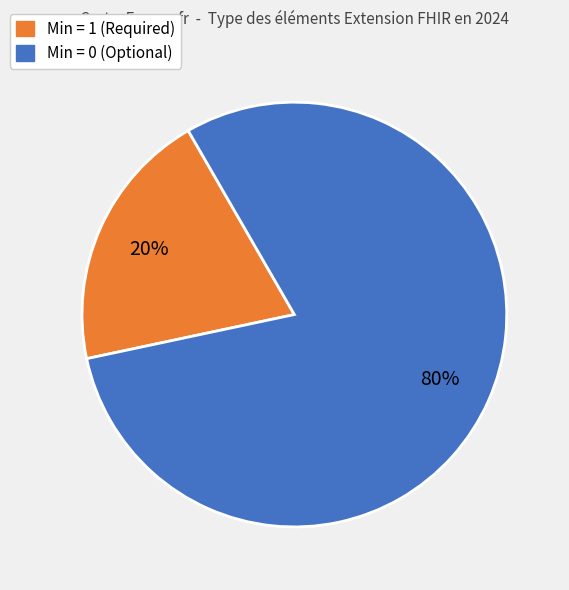

Is there any slice that represents more than half of the pie?

Yes